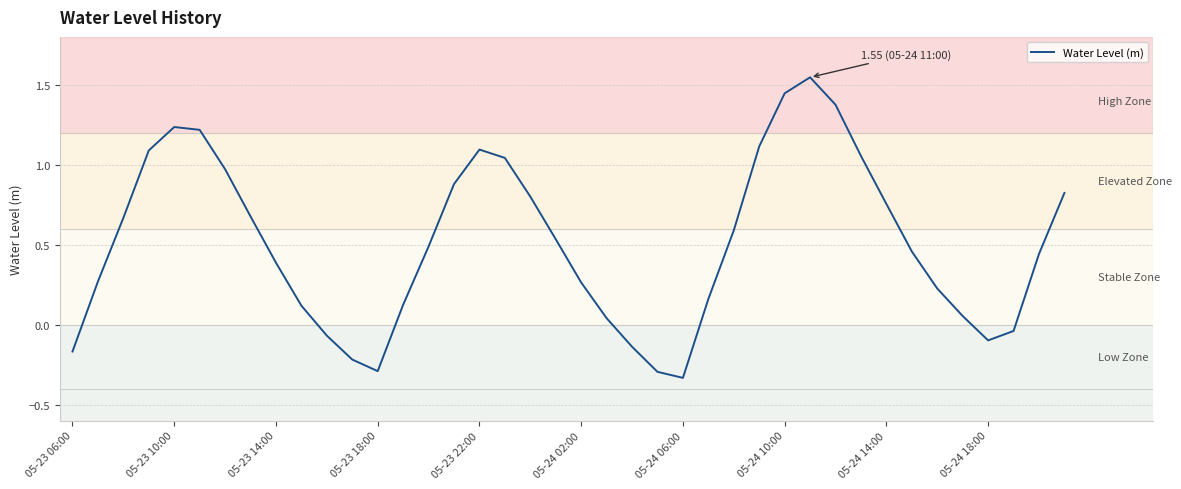

What is the difference between the maximum and minimum values?

1.9